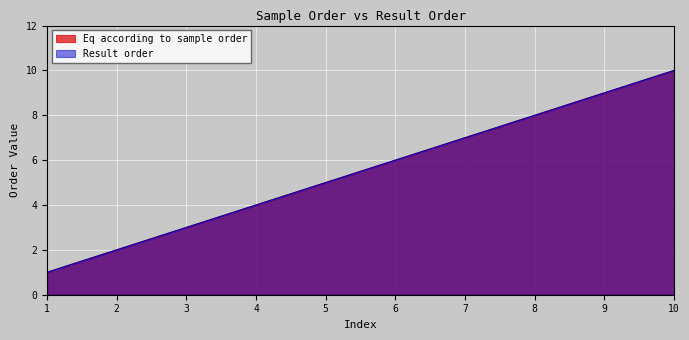

What is the difference between the second highest and second lowest values in the Eq according to sample order series?

7